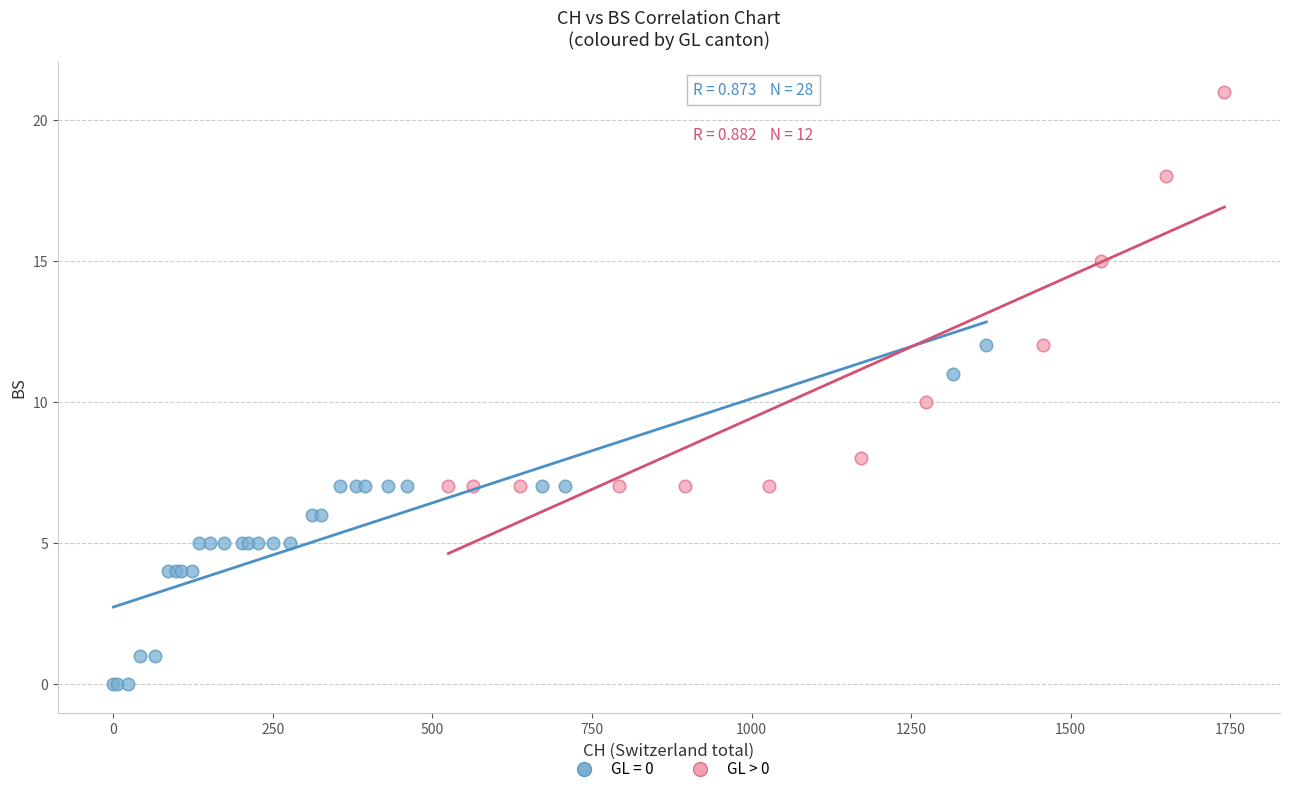

Which series contains the highest Y value?

GL > 0